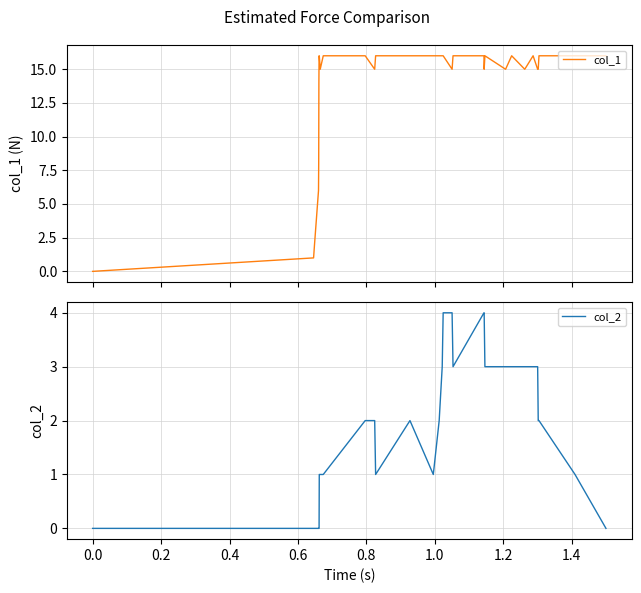

Reading left to right, what are all the values shown in this chart?

col_1: 0	1	2	6	8	14	16	16	15	16	16	15	16	16	16	16	16	16	15	16	16	15	16	15	16	15	16	15	15	16	16	16
col_2: 0	0	0	0	0	0	0	1	1	1	2	2	1	2	1	2	3	4	4	3	4	4	3	3	3	3	3	3	2	2	1	0